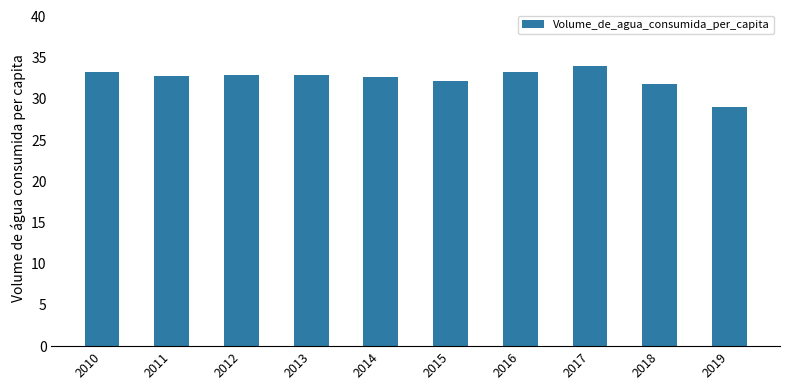

What is the ratio of the value at 2019 to the value at 2012?

0.9